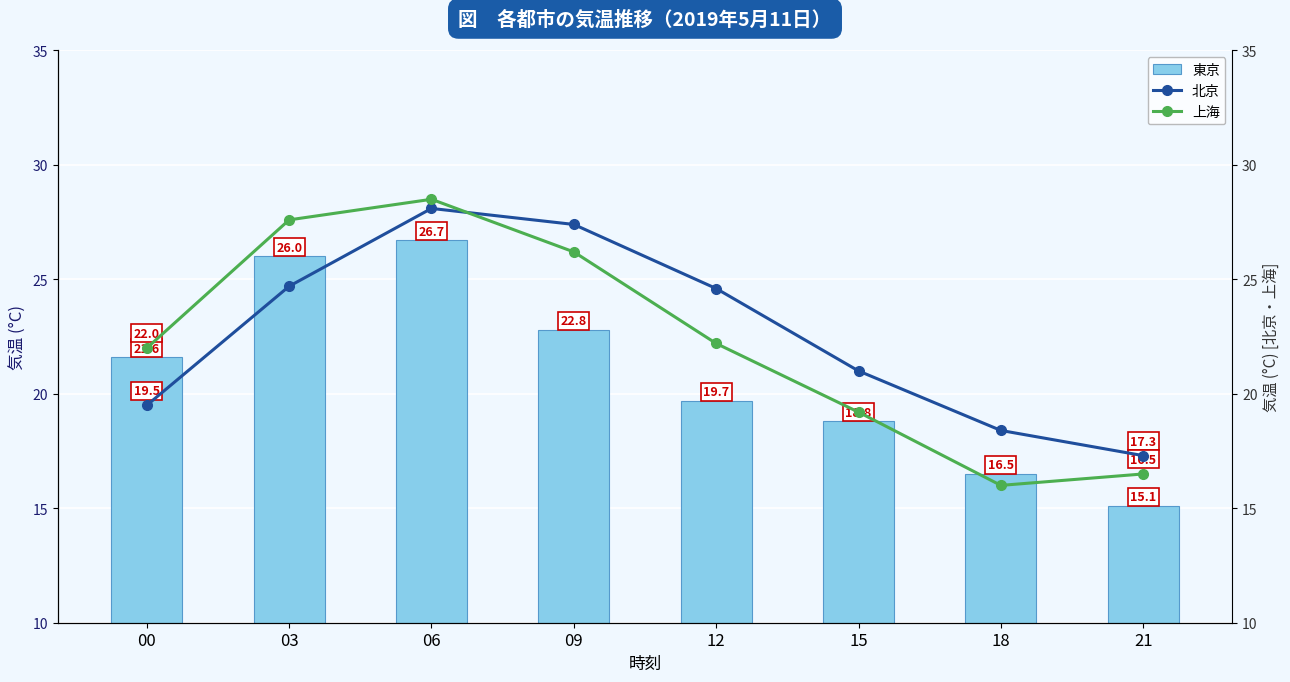

Reading left to right, transcribe all the data shown in this chart.

東京: 21.6	26.0	26.7	22.8	19.7	18.8	16.5	15.1
北京: 19.5	24.7	28.1	27.4	24.6	21.0	18.4	17.3
上海: 22.0	27.6	28.5	26.2	22.2	19.2	16.0	16.5